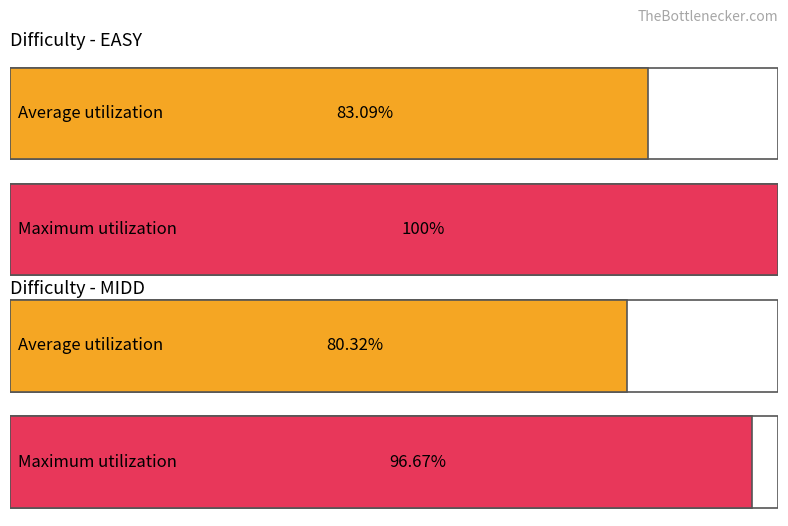

What is the greatest value displayed?

100.0